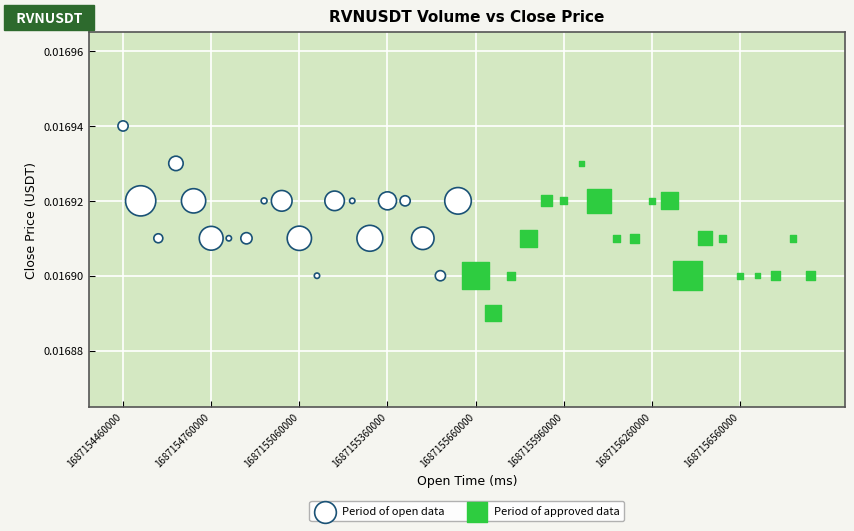

Which series contains the highest Y value?

Period of open data